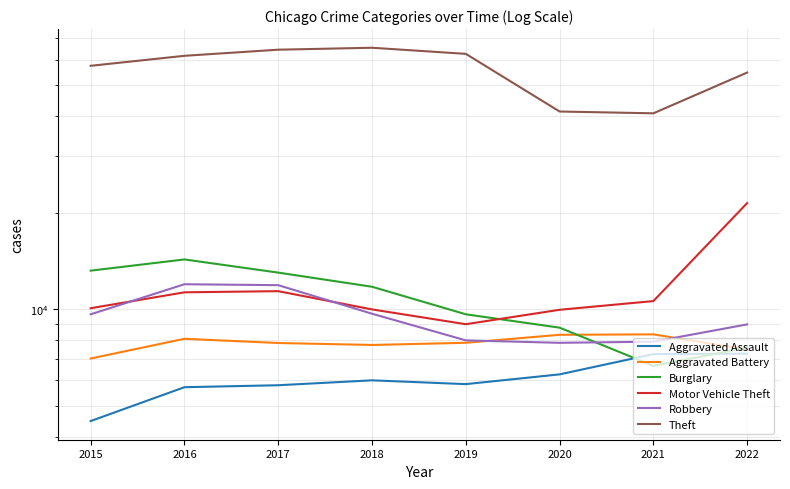

At which category does Aggravated Battery reach its first local valley?

2018